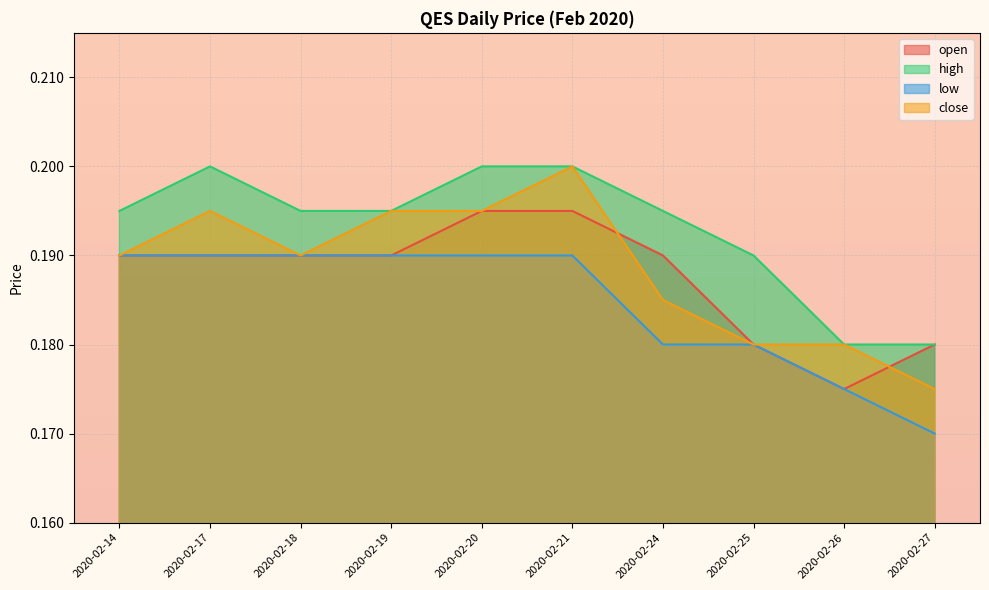

Count the number of data series in this chart.

4